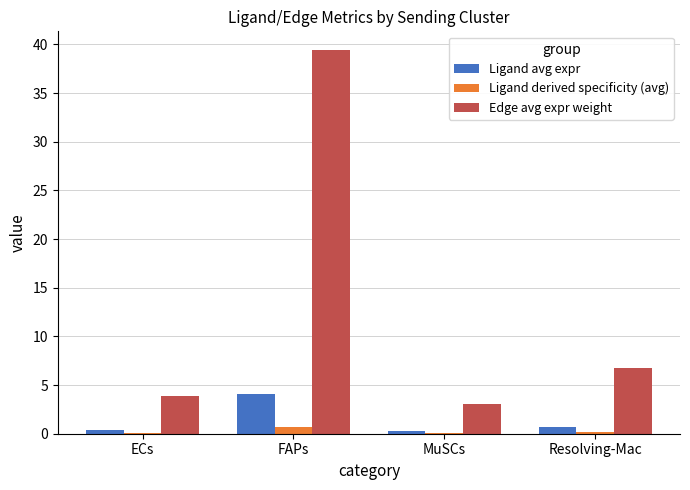

Count the number of categories in the chart.

4